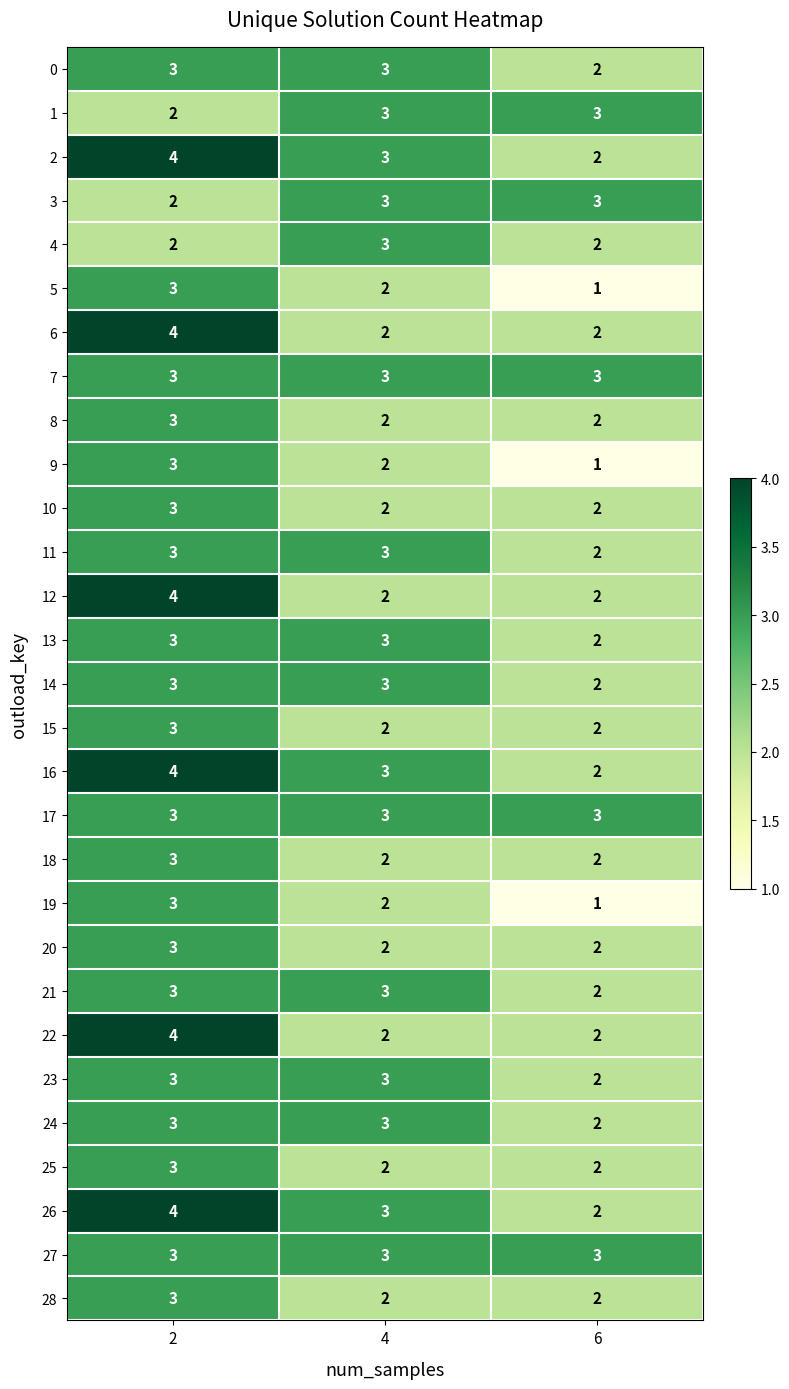

The value of 0 at 4 is 1. True or false?

False